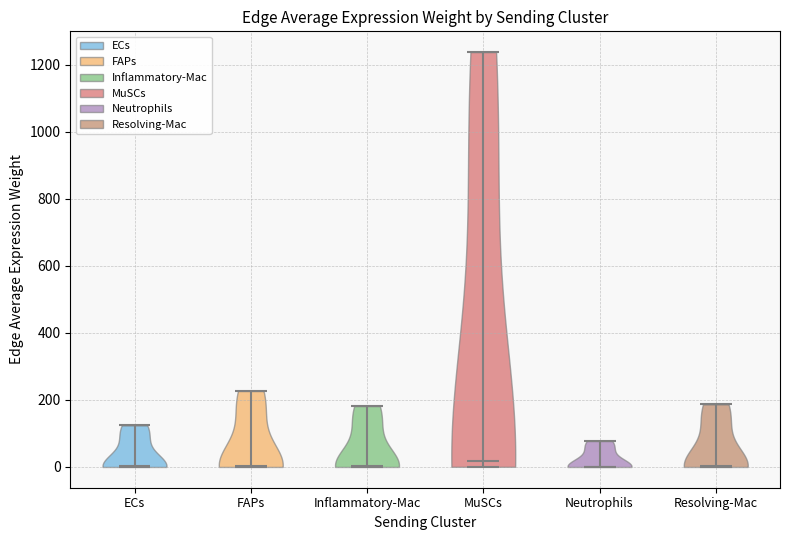

Reading left to right, read every violin against the y-axis: where its median line is, and the lowest and highest points it reaches. The values are not printed on the chart, so give them approximately, as read against the axis.

ECs: median line 0, lowest point 0, highest point 120
FAPs: median line 0, lowest point 0, highest point 220
Inflammatory-Mac: median line 0, lowest point 0, highest point 180
MuSCs: median line 20, lowest point 0, highest point 1240
Neutrophils: median line 0, lowest point 0, highest point 80
Resolving-Mac: median line 0, lowest point 0, highest point 180